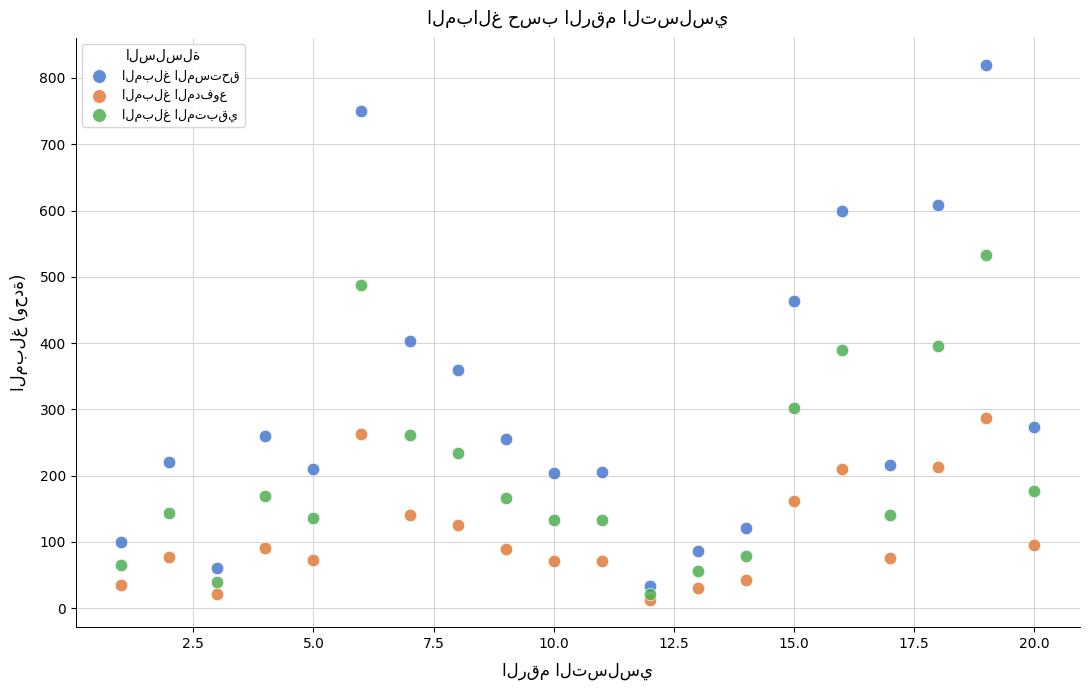

Across all data points, what is the range of X values (max minus min)?

19.0